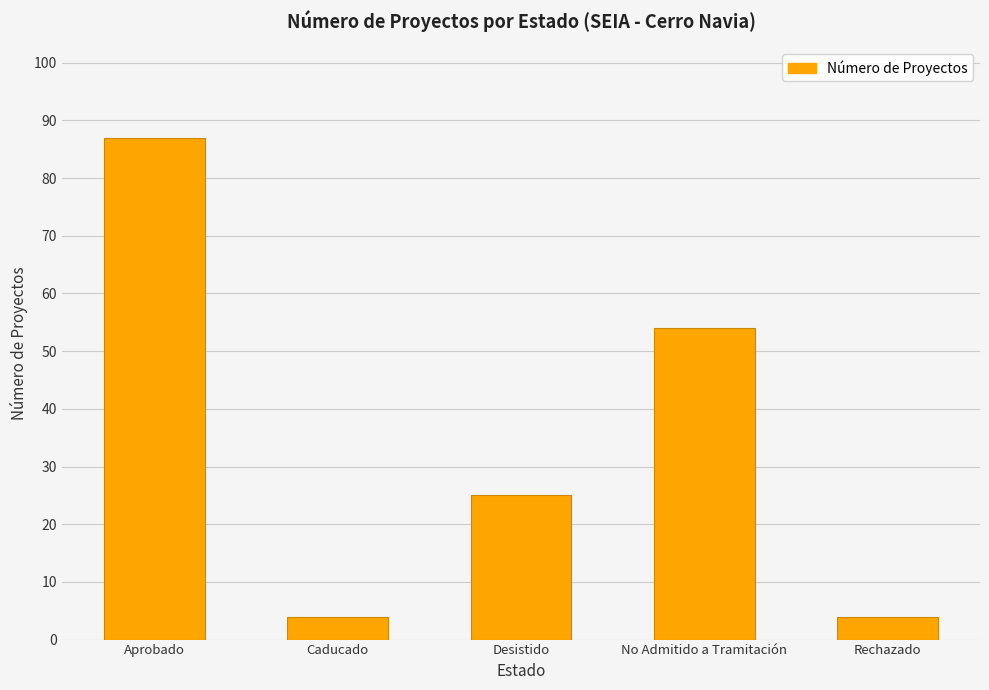

Reading right to left, extract all data points from this chart.

4	54	25	4	87